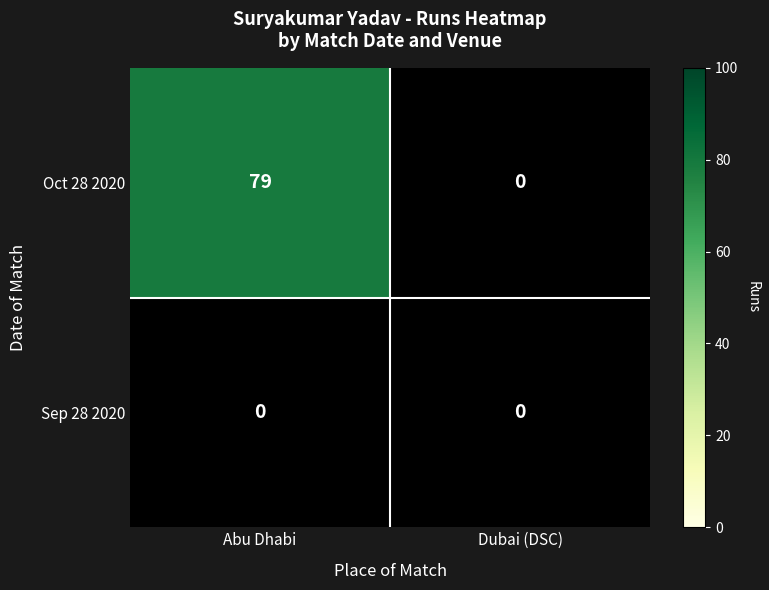

Which series has the widest spread of values?

Oct 28 2020